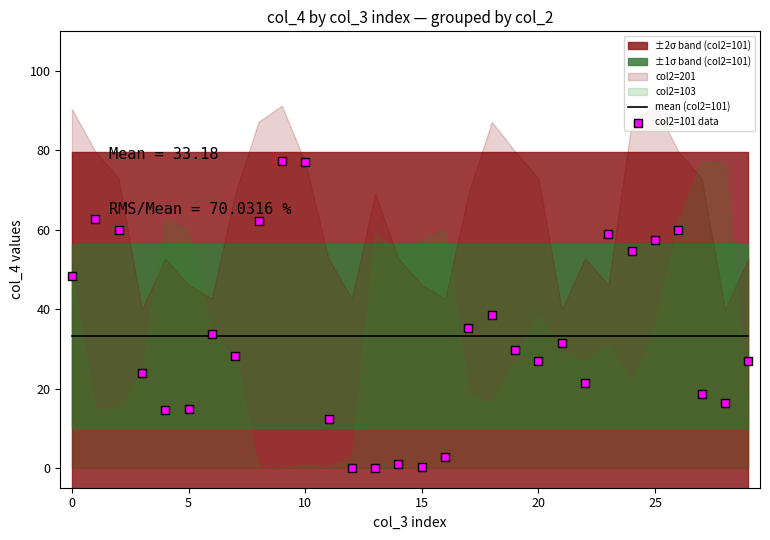

At which category is the sum across all series the highest?

9